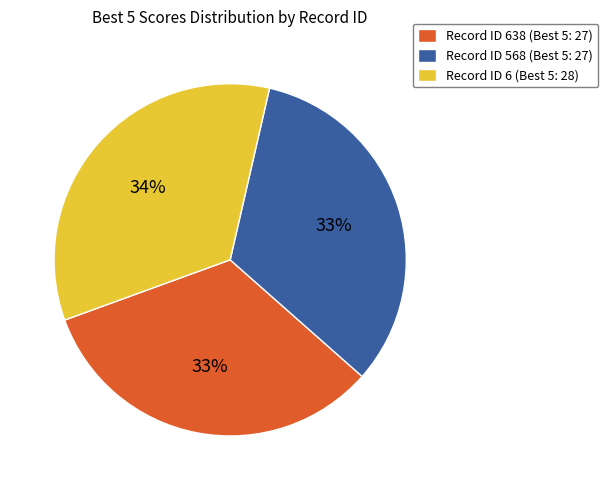

To the nearest percent, what is the difference between the largest and smallest slice percentages?

1%